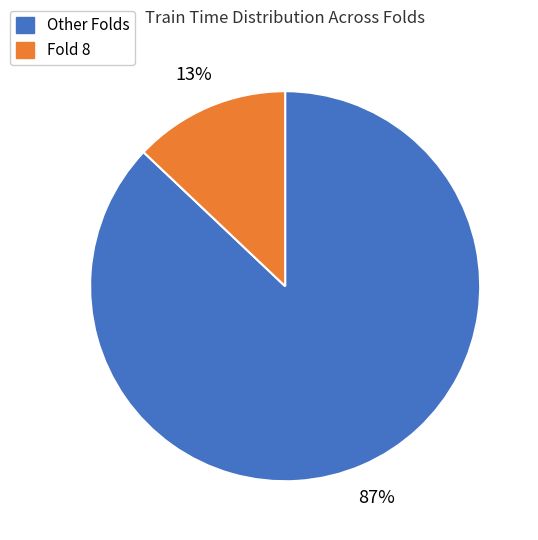

Does Fold 8 account for over 50% of the chart?

No